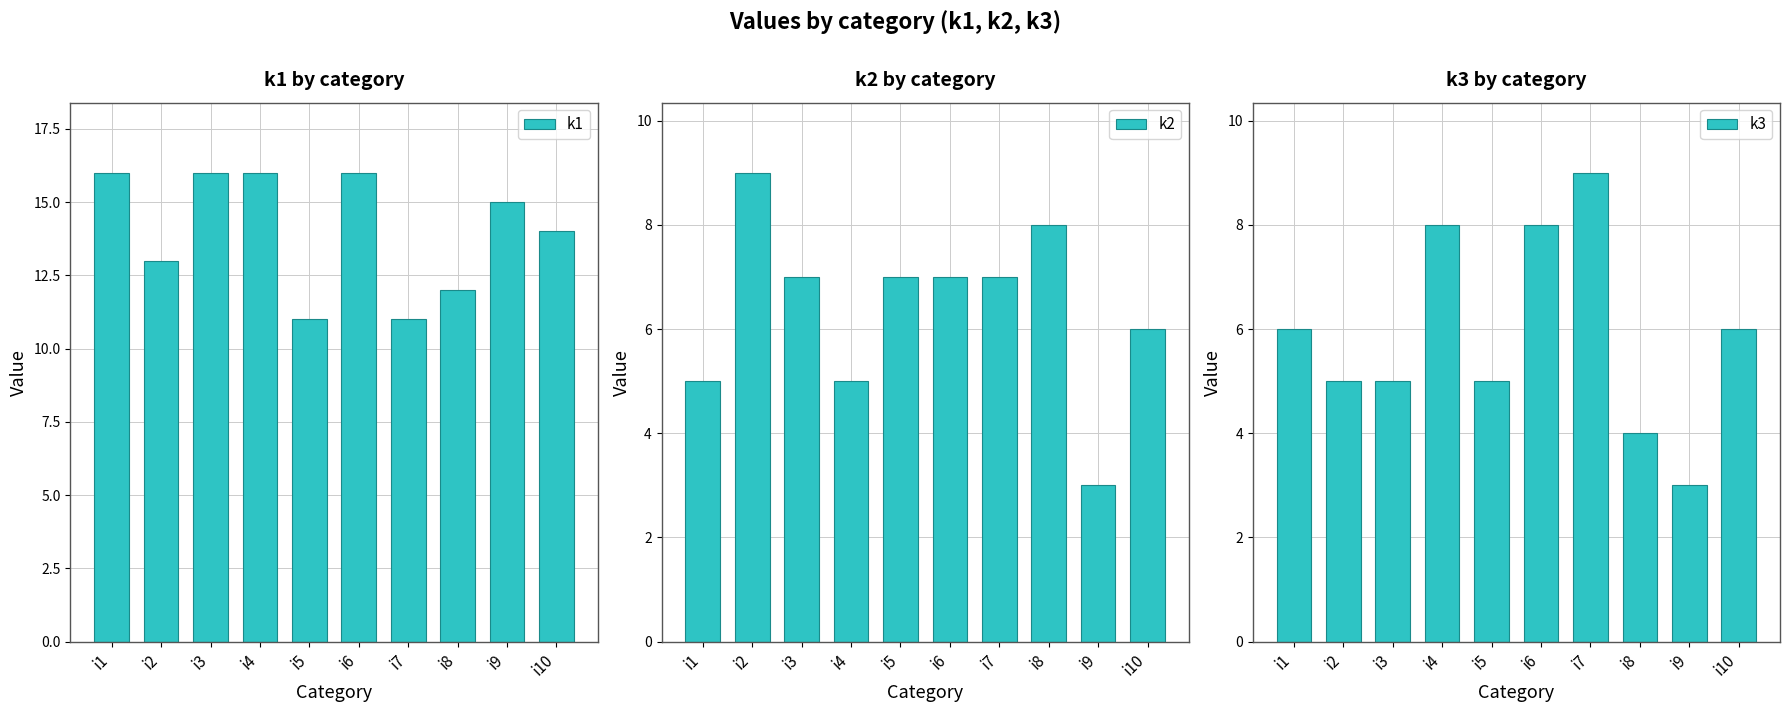

Rank the series by their maximum value, from lowest to highest.

k2, k3, k1